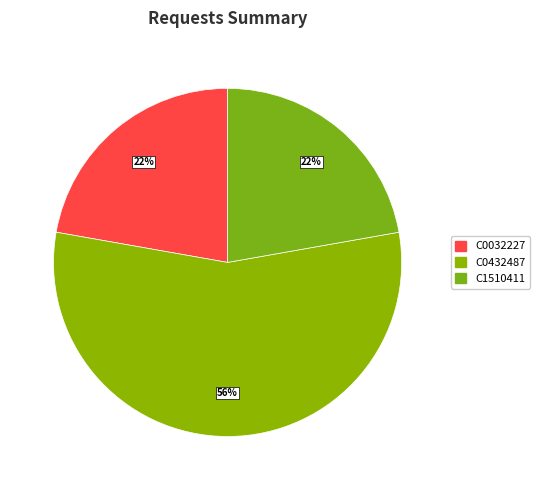

Does any single category account for the majority?

Yes